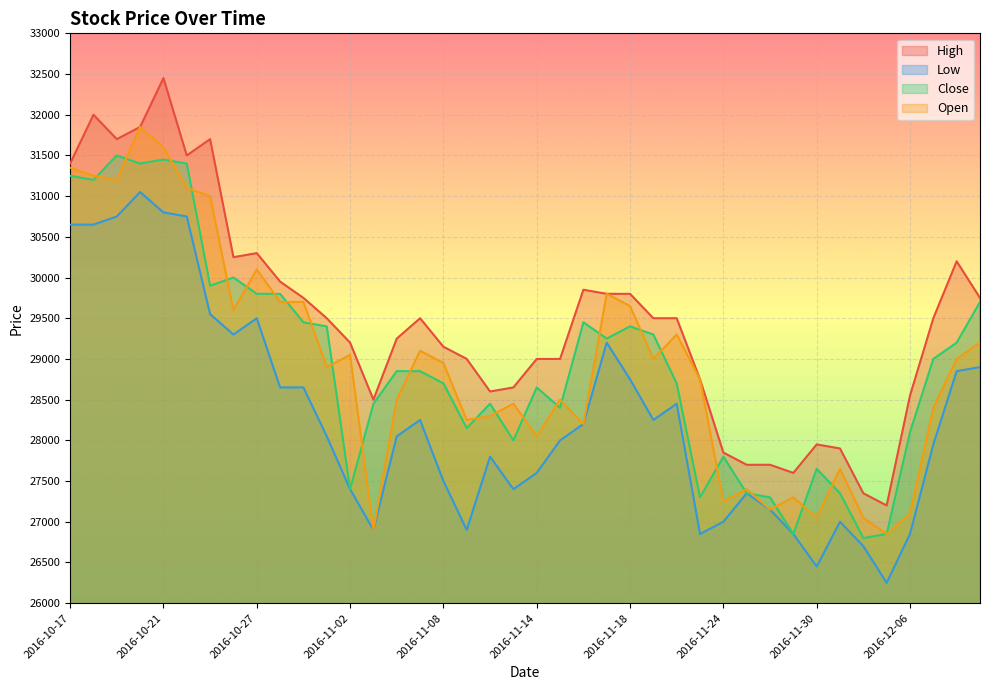

The value of Close at 2016-11-10 is 38934. True or false?

False